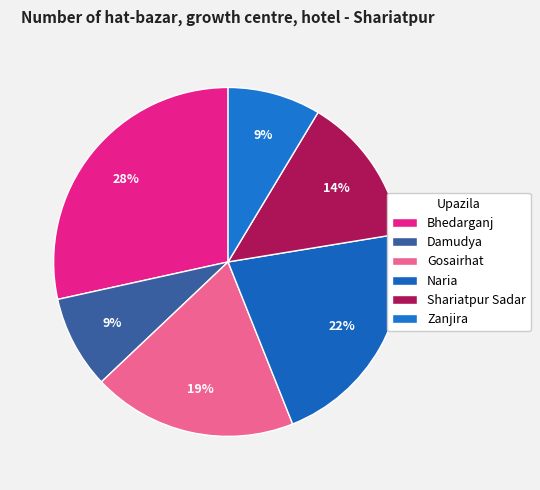

How many slices are in this pie chart?

6